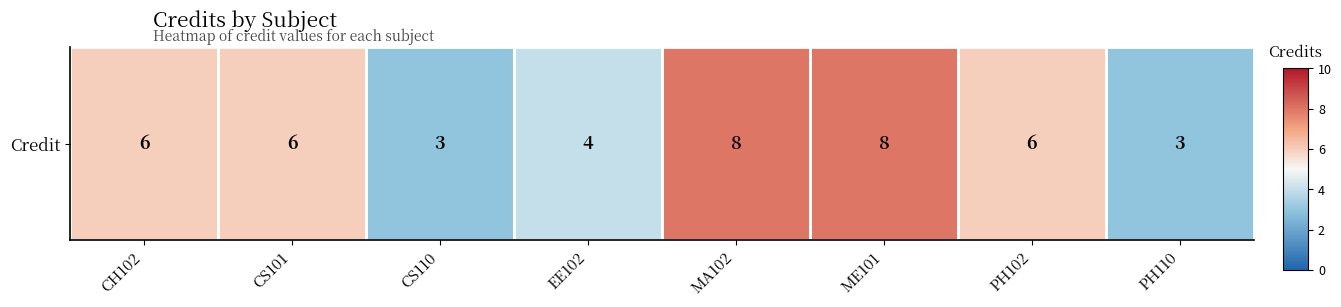

What is the minimum value shown in the chart?

3